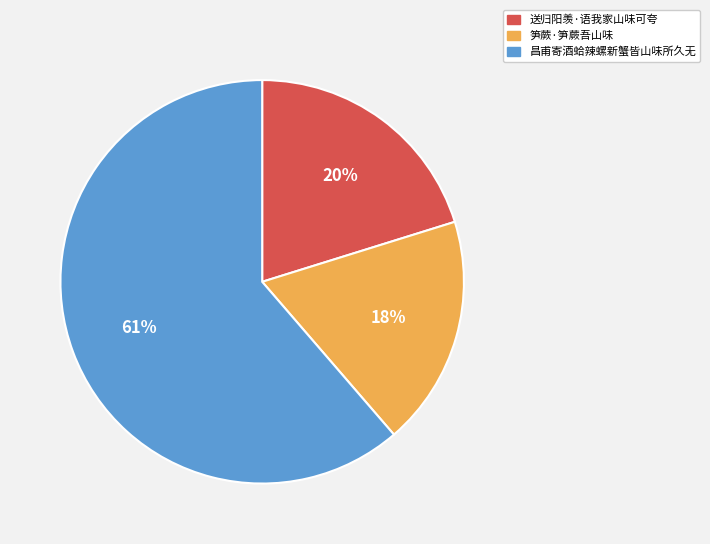

Approximately how many times larger is the value at 昌甫寄酒蛤辣螺新蟹皆山味所久无 compared to 送归阳羡·语我家山味可夸?

3.0